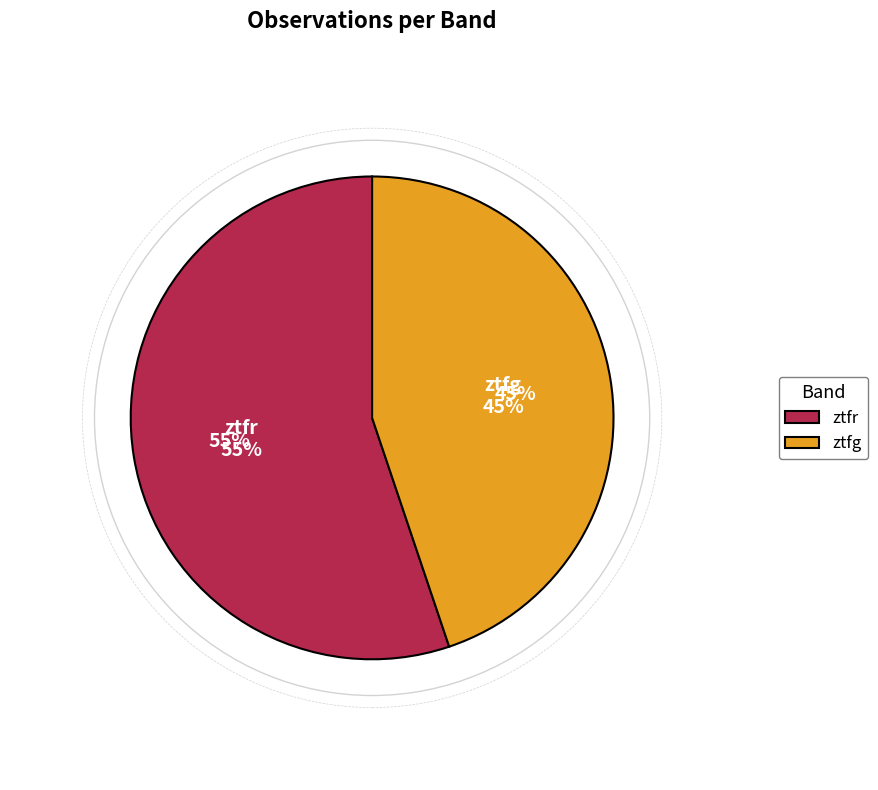

Does ztfr represent more than half of the total?

Yes